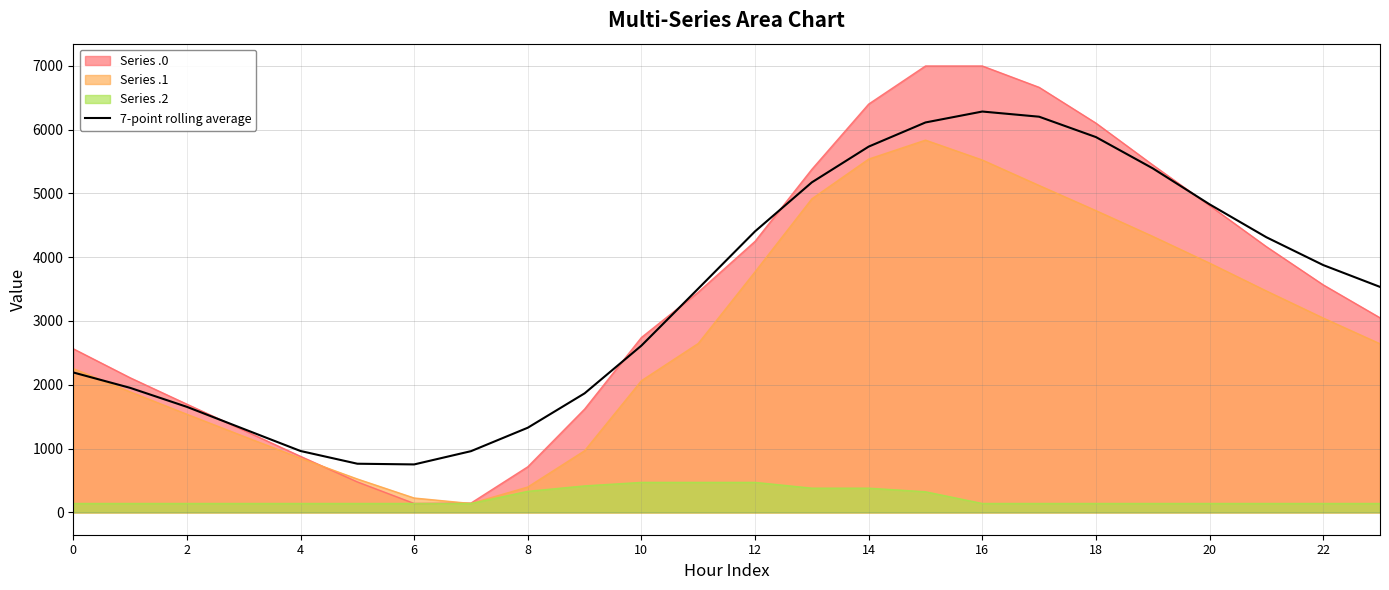

How many points are lower than both their immediate neighbors (excluding endpoints)?

1